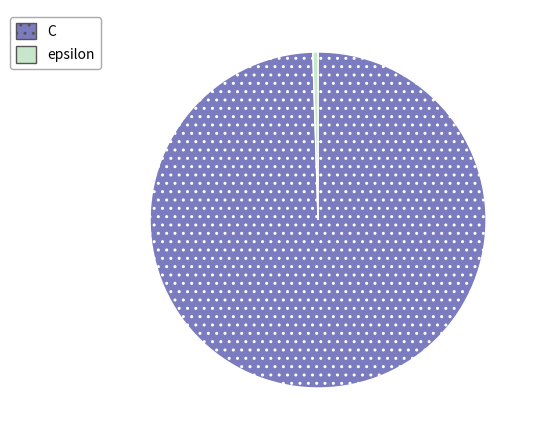

Between epsilon and C, which is larger?

C